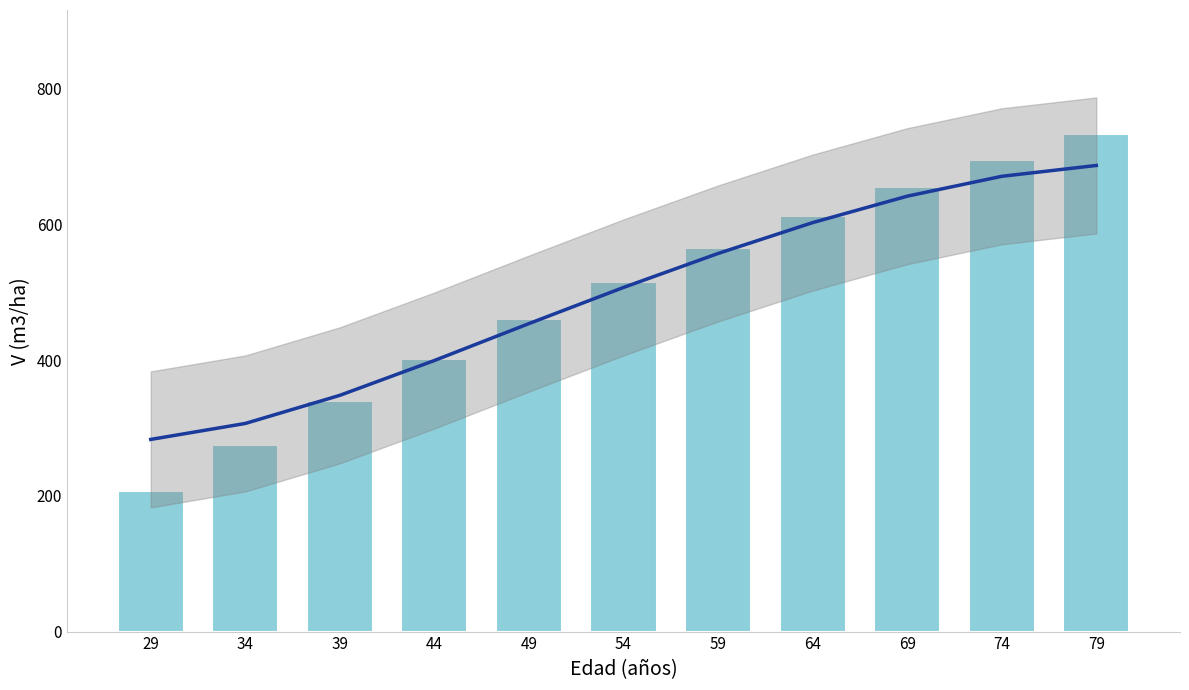

At 64, list the series in order from largest to smallest.

V (m3/ha), Tendencia suavizada